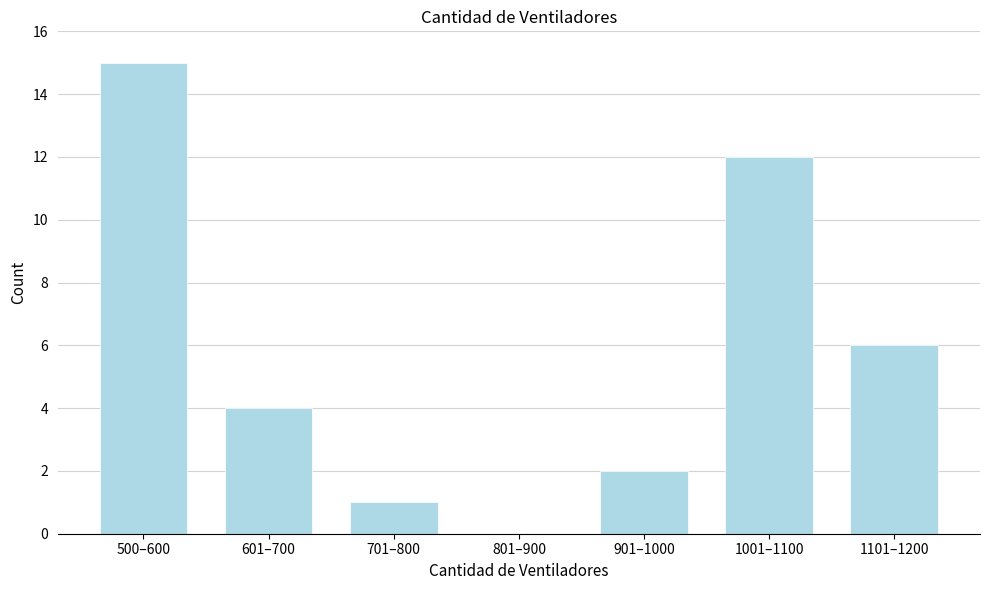

Reading left to right, list all the values displayed in this chart.

500–600=15	601–700=4	701–800=1	801–900=0	901–1000=2	1001–1100=12	1101–1200=6